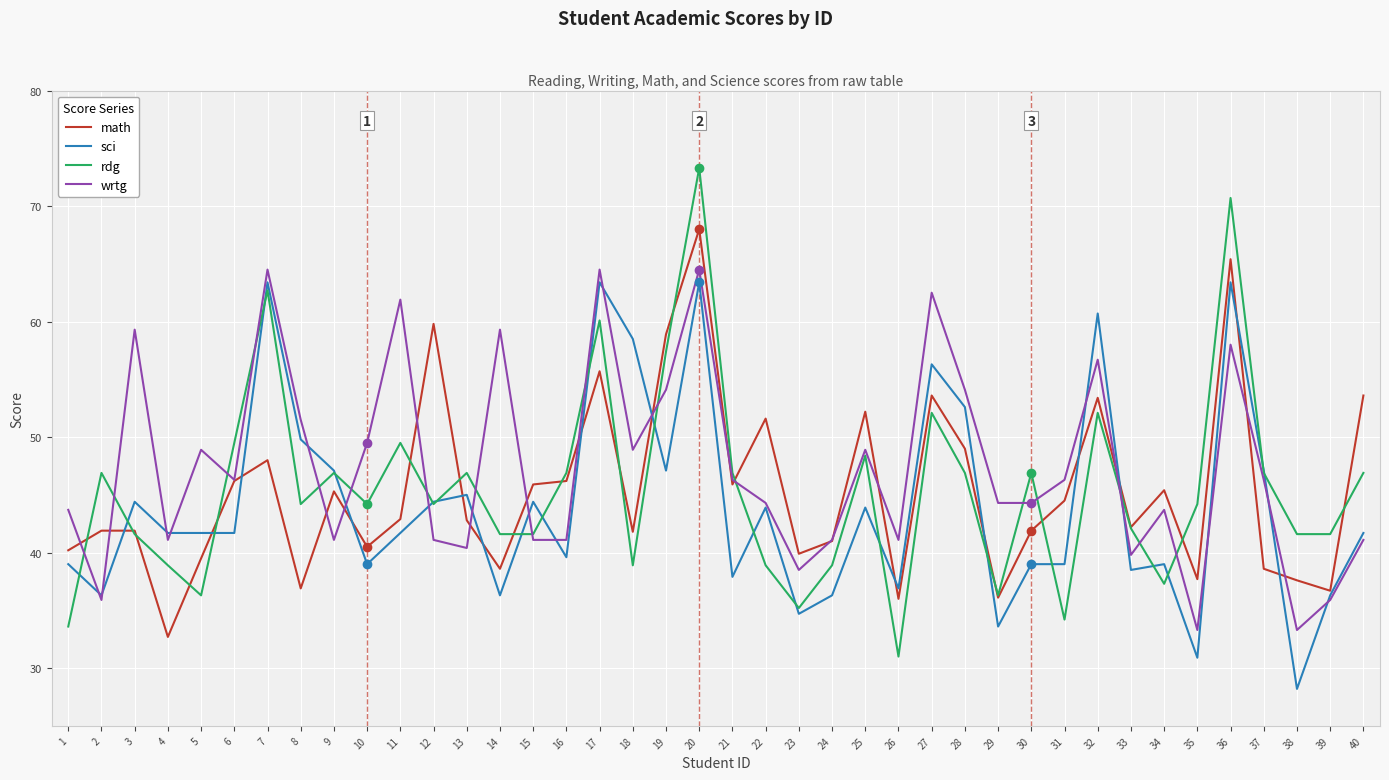

Rank the series at 36 from lowest to highest value.

wrtg, sci, math, rdg